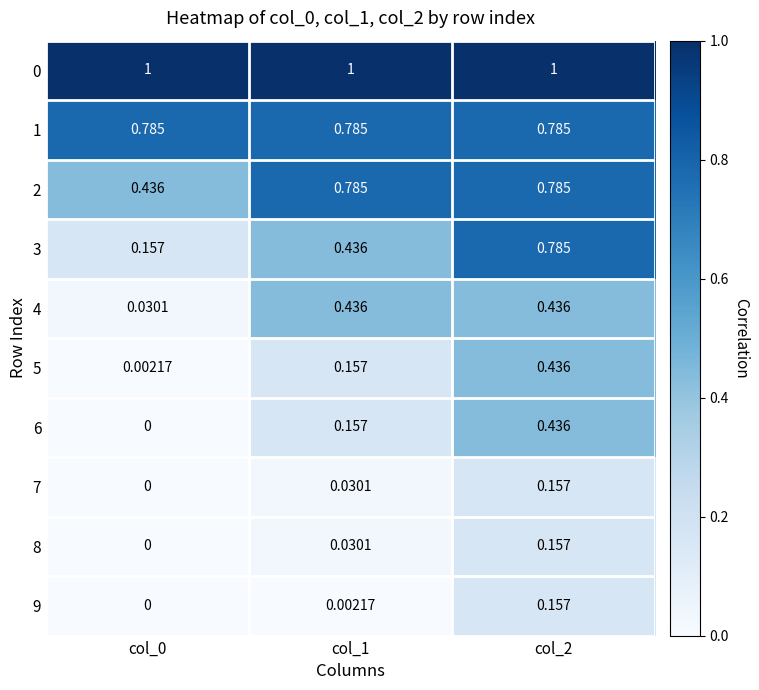

Is the value of 0 at col_0 greater than the value of 6 at col_0?

Yes